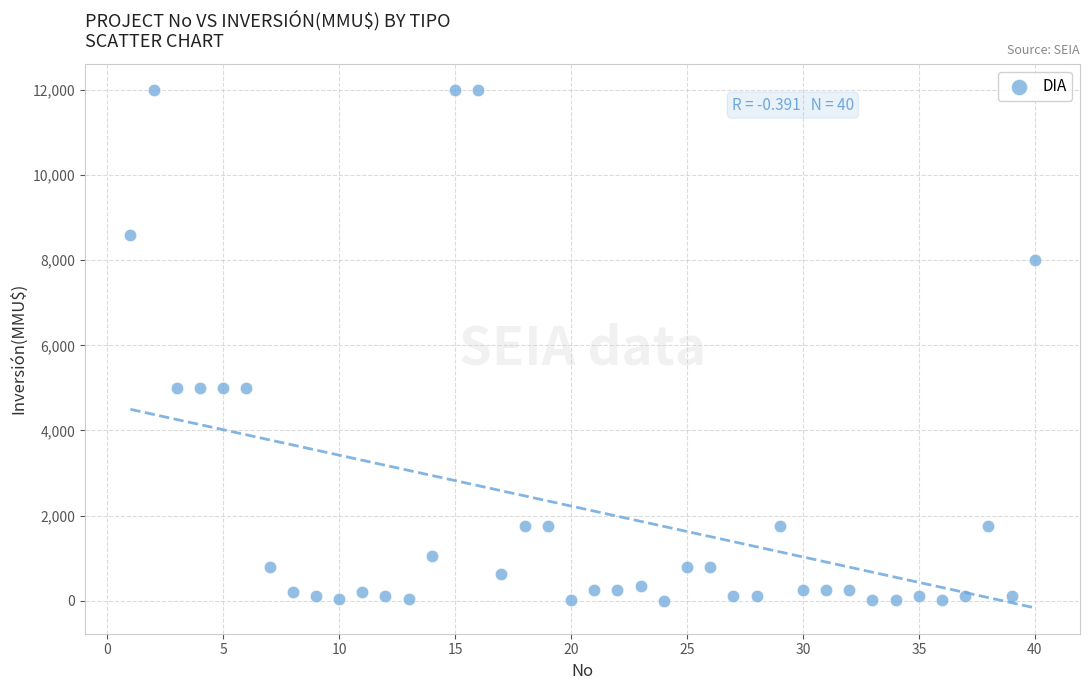

What is the range of X values (max minus min)?

39